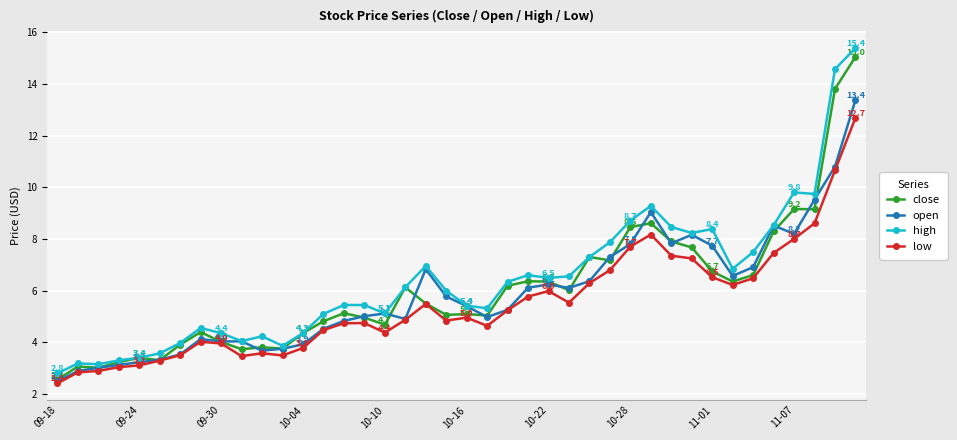

At how many categories does at least one series exceed 12?

2